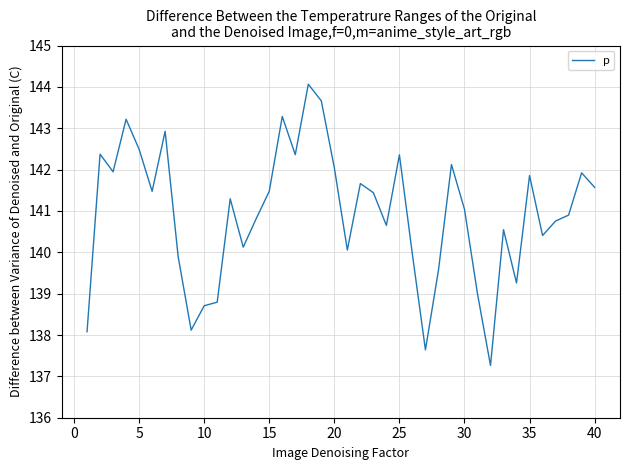

How many series are shown in this chart?

1